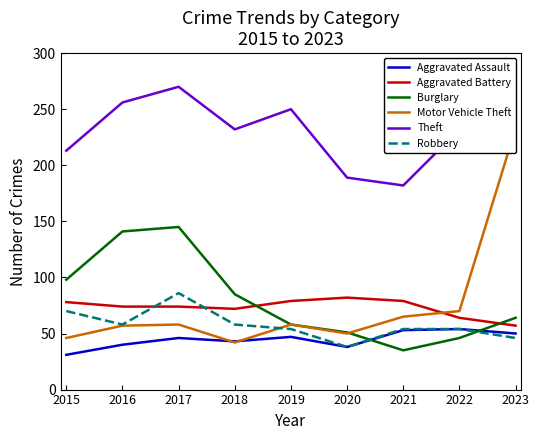

Reading left to right, transcribe all the data shown in this chart.

Aggravated Assault: 31	40	46	43	47	38	53	54	50
Aggravated Battery: 78	74	74	72	79	82	79	64	57
Burglary: 98	141	145	85	58	51	35	46	64
Motor Vehicle Theft: 46	57	58	42	58	50	65	70	233
Theft: 213	256	270	232	250	189	182	232	252
Robbery: 70	58	86	58	54	38	54	54	46